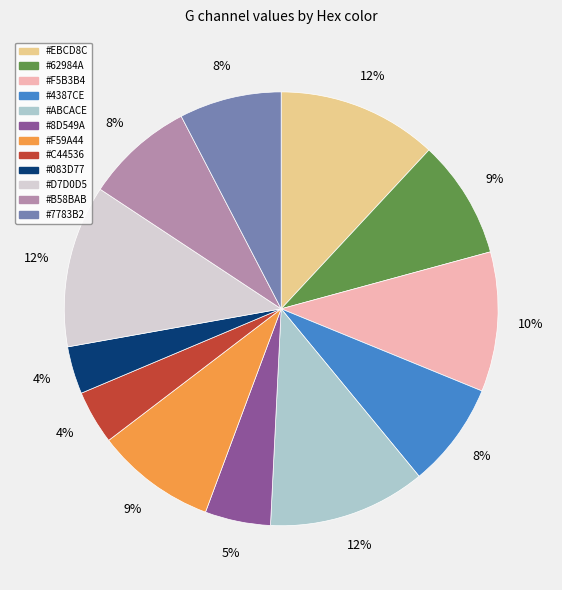

How many segments does this pie chart have?

12